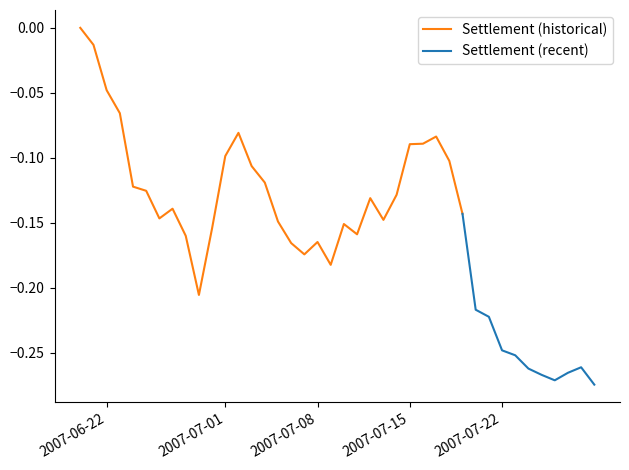

What is the sum of all values?

-6.2